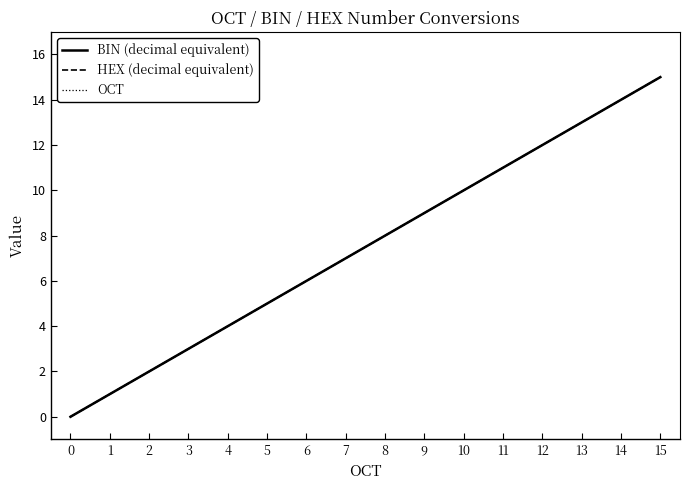

Does the chart display data point markers on the line(s)?

No